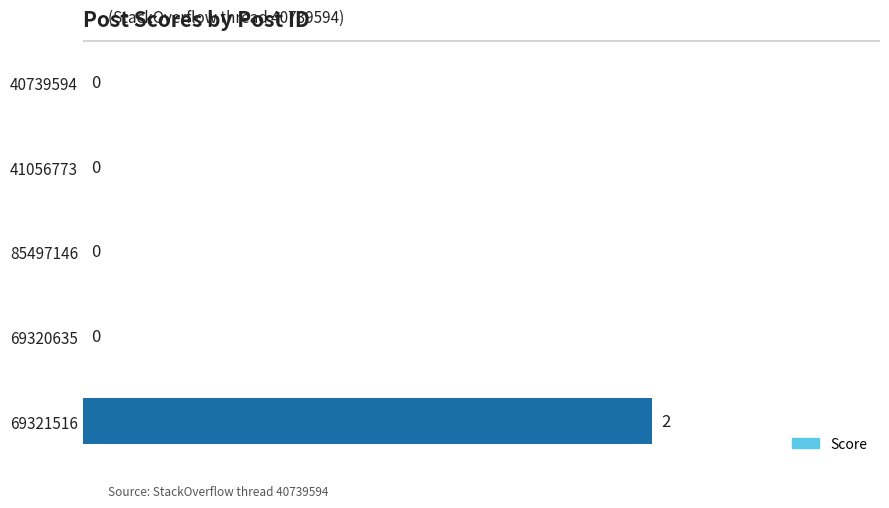

Reading bottom to top, transcribe all the data shown in this chart.

69321516=2	69320635=0	85497146=0	41056773=0	40739594=0